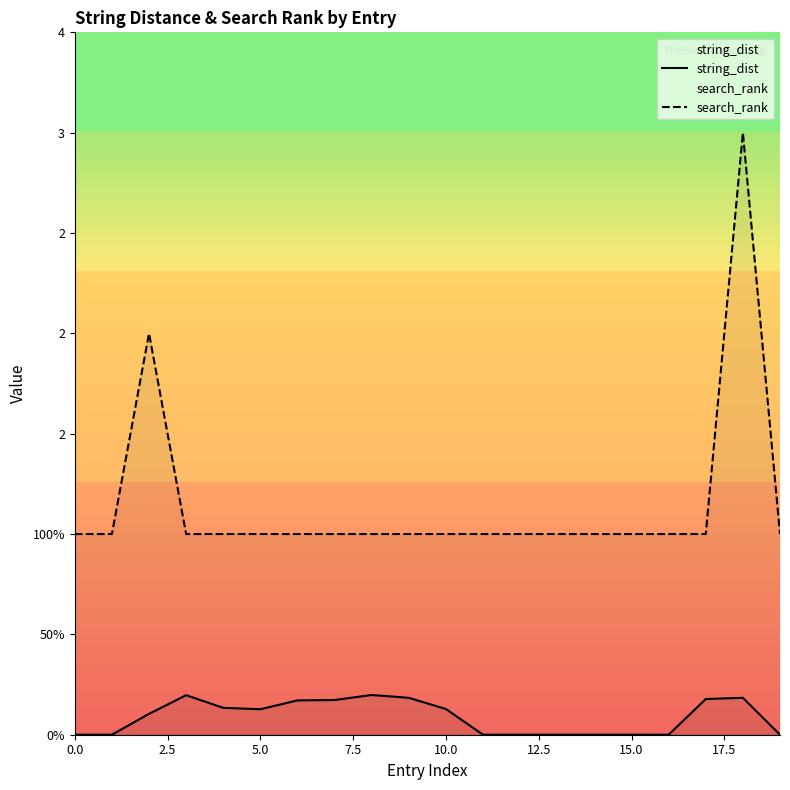

True or false: search_rank and string_dist cross at least once.

False